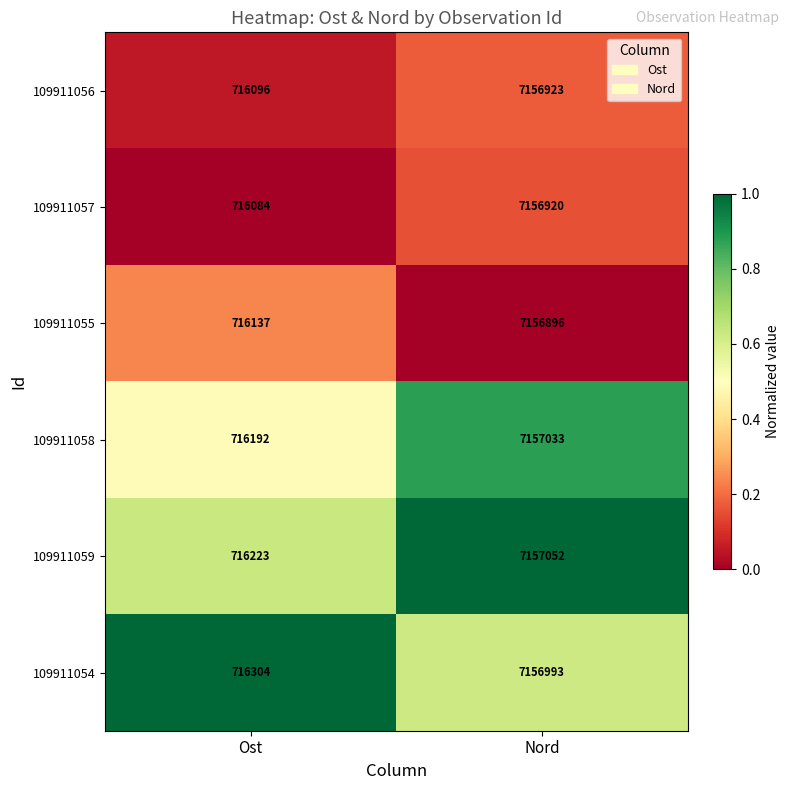

Count the number of categories in the chart.

2